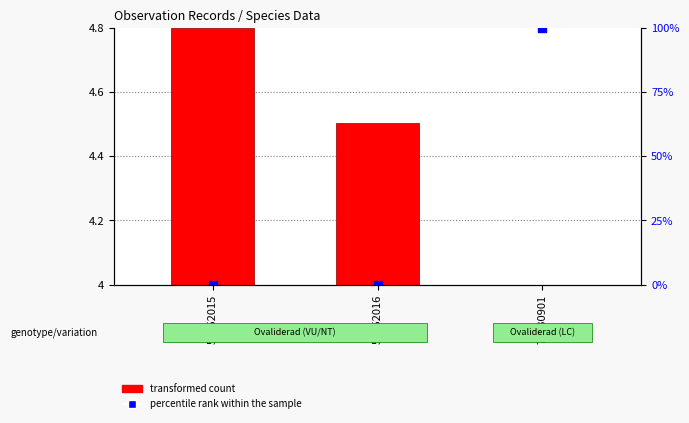

Which has a higher value, 56052015 or 56052016?

56052015